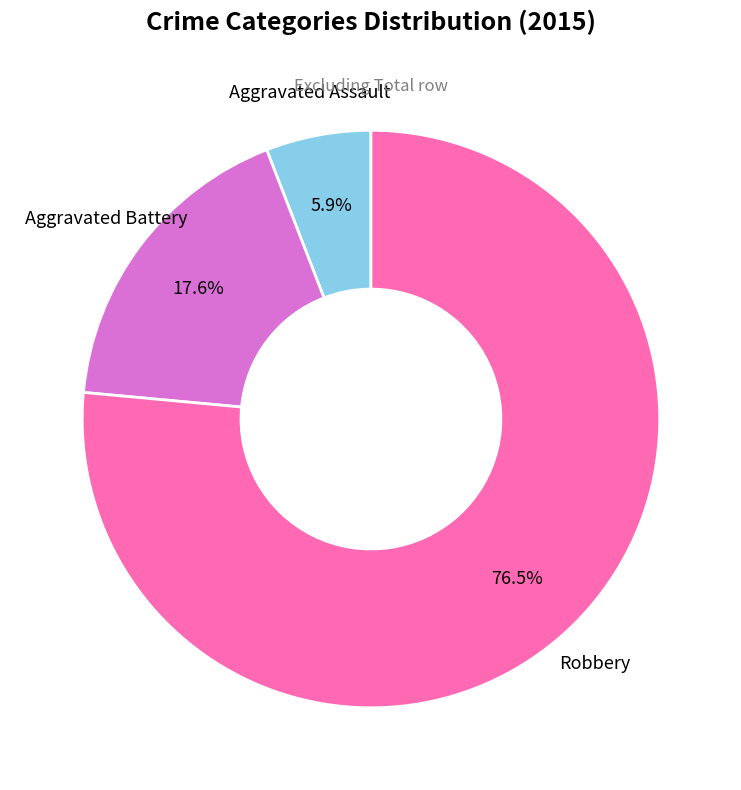

Does any single category account for the majority?

Yes